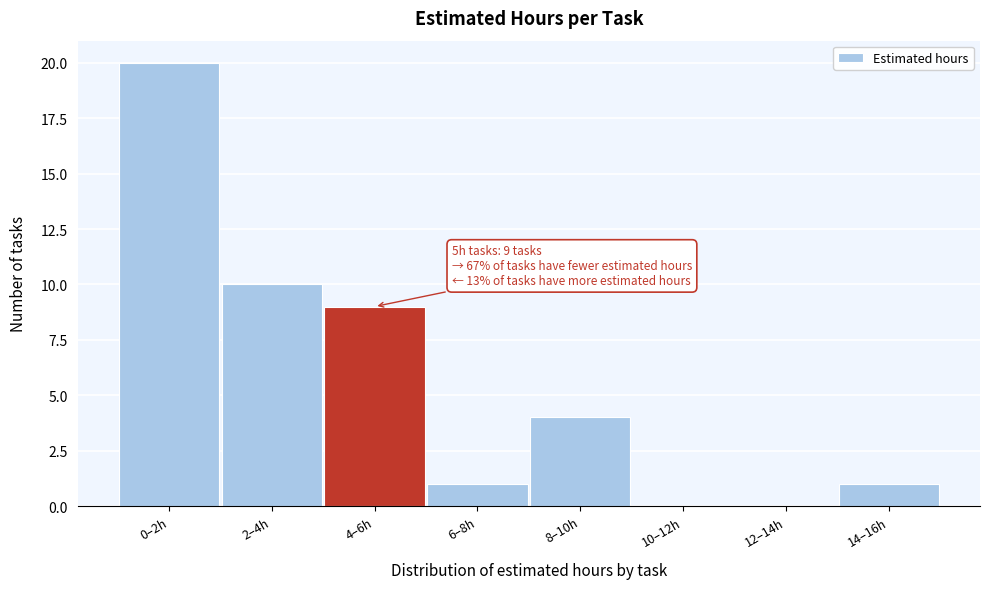

Reading left to right, transcribe all the data shown in this chart.

0–2h=20	2–4h=10	4–6h=9	6–8h=1	8–10h=4	10–12h=0	12–14h=0	14–16h=1